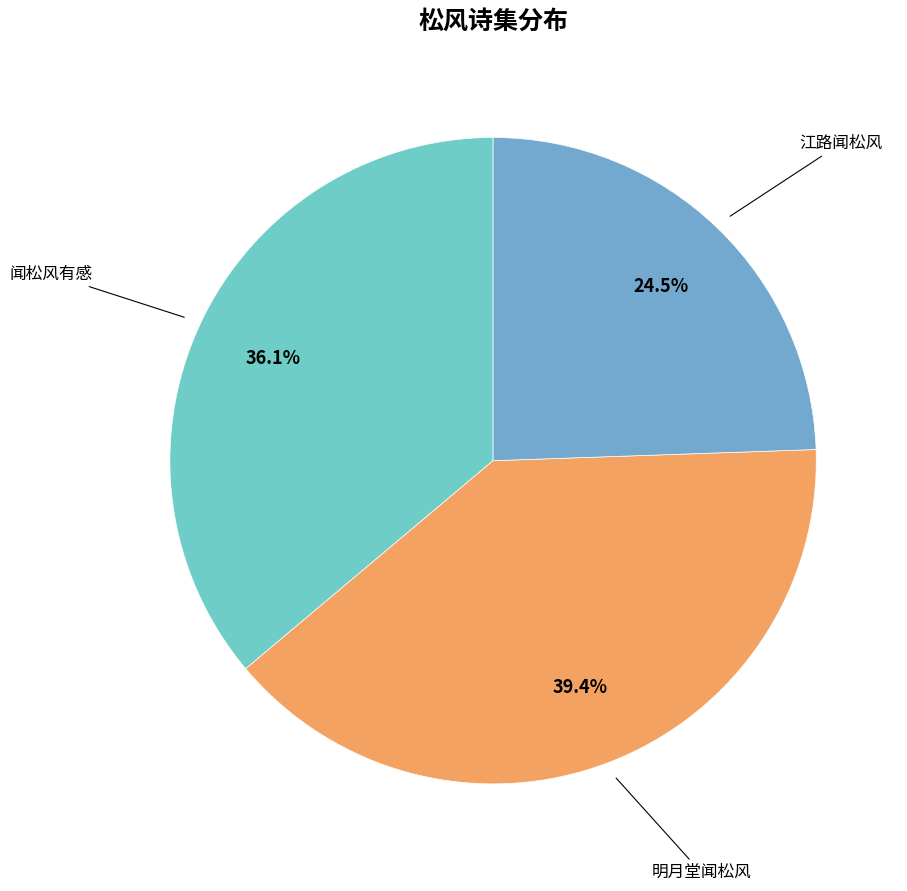

Is there a majority slice in this chart?

No